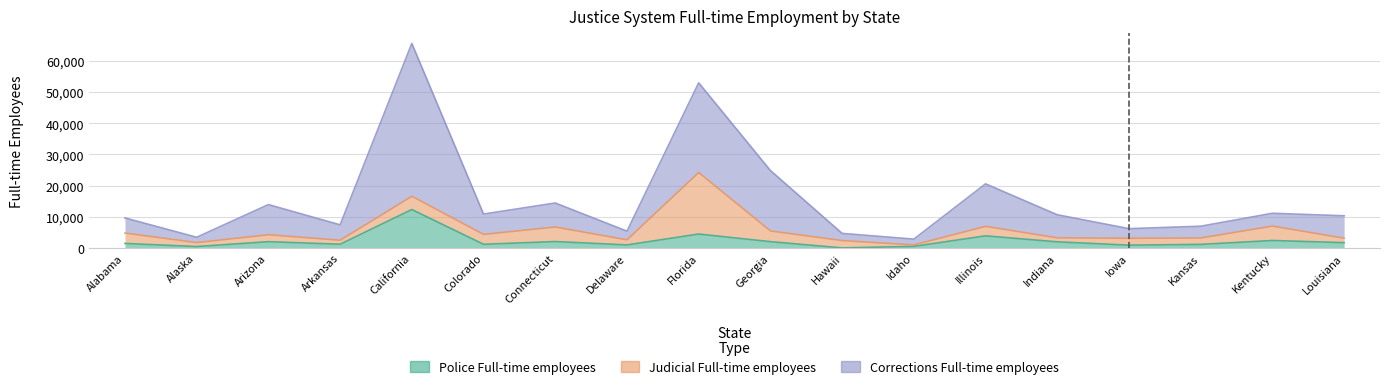

Between Kentucky and California, which is larger?

California